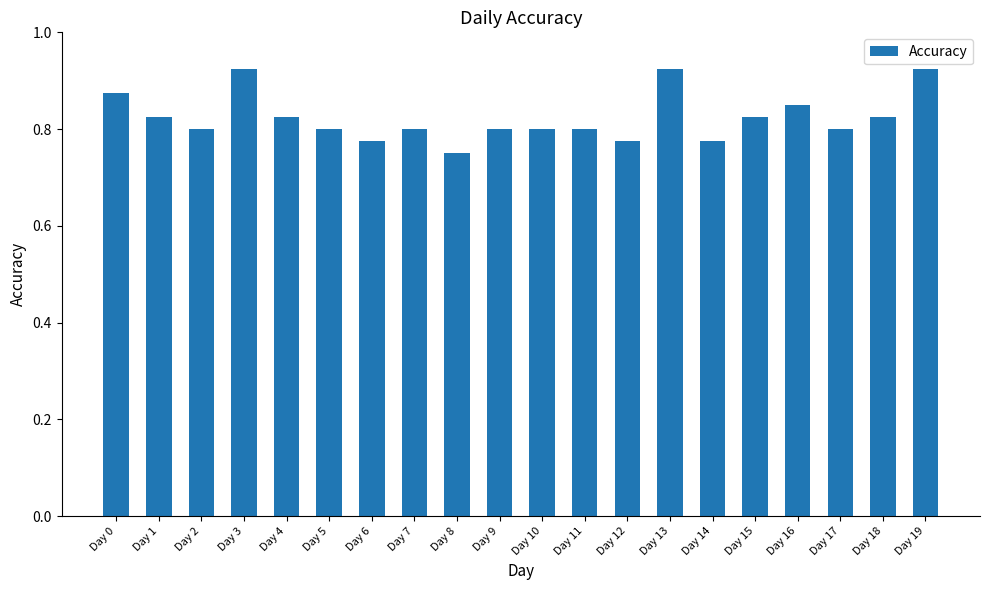

The value at Day 10 is 0.8. True or false?

True